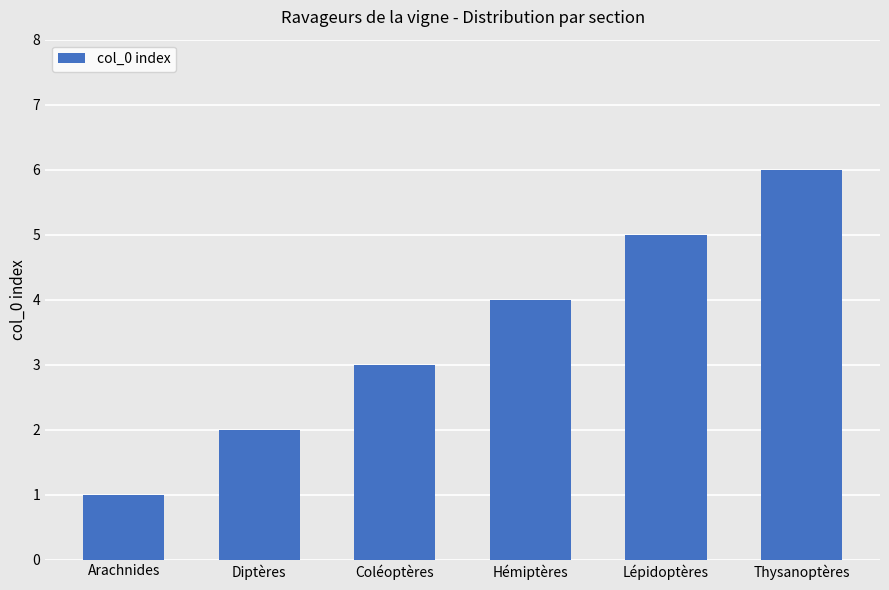

What is the label of the 3rd bar from the right?

Hémiptères